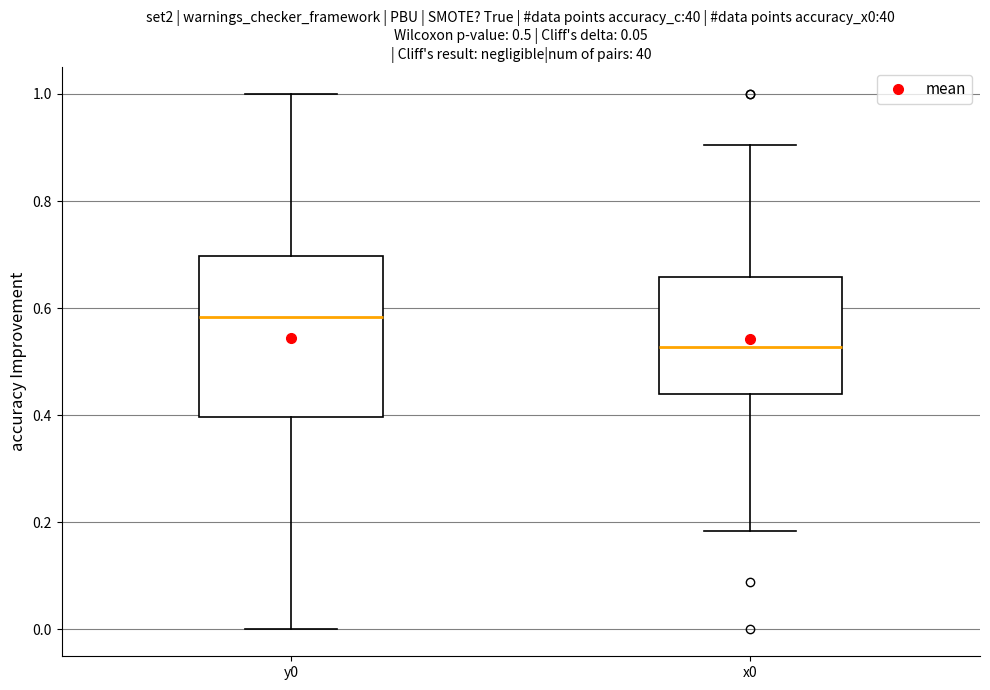

Which box is the tallest, from its lower edge to its upper edge?

y0